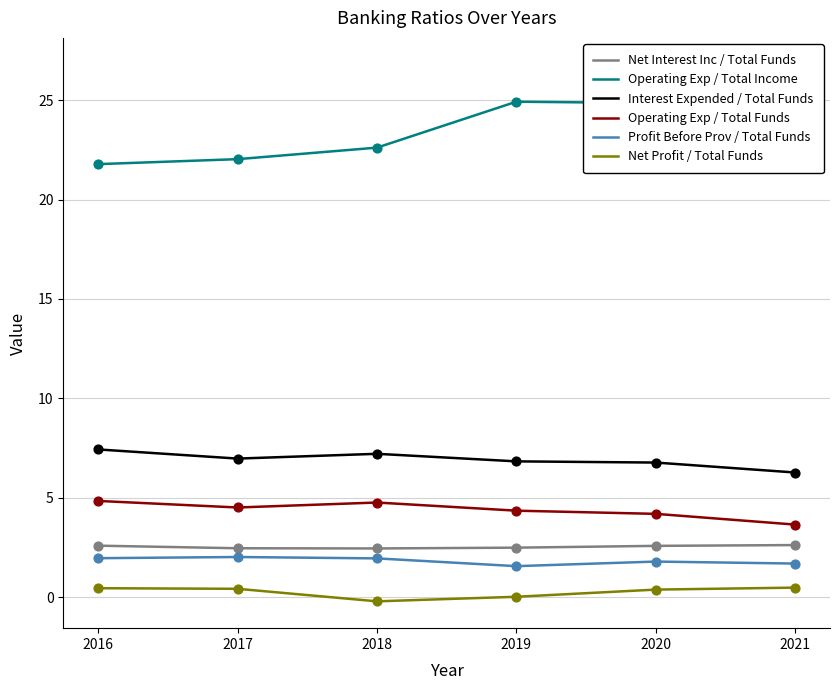

Which series contains the lowest Y value?

Net Profit / Total Funds